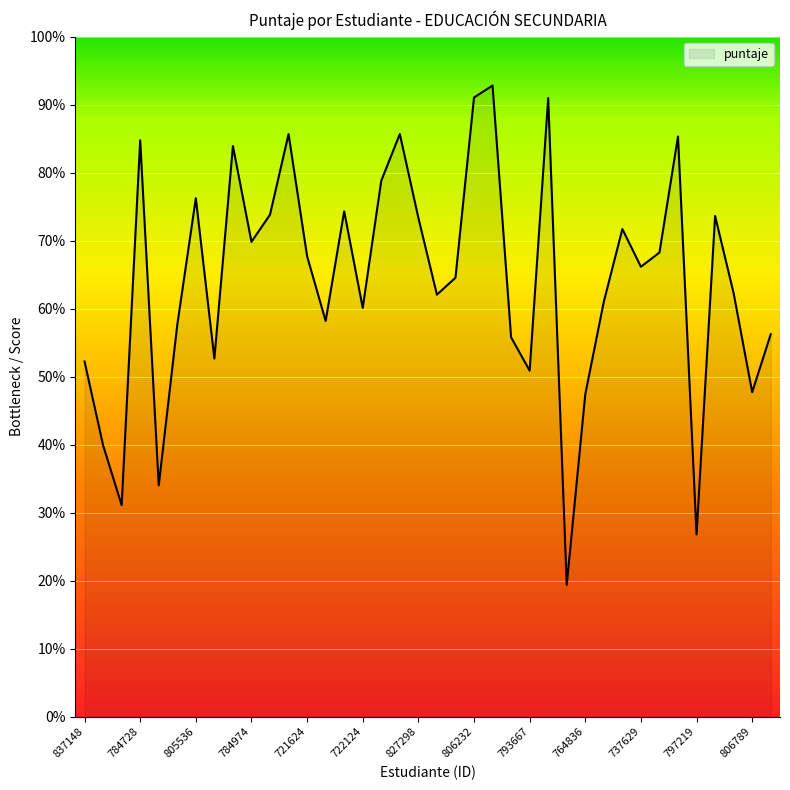

Does the chart have visible grid lines?

Yes